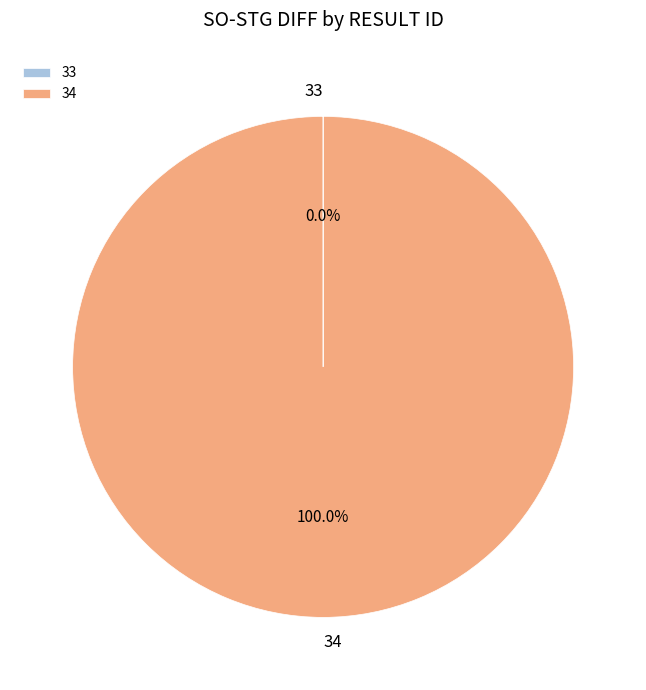

Which category has the biggest portion of the pie?

34